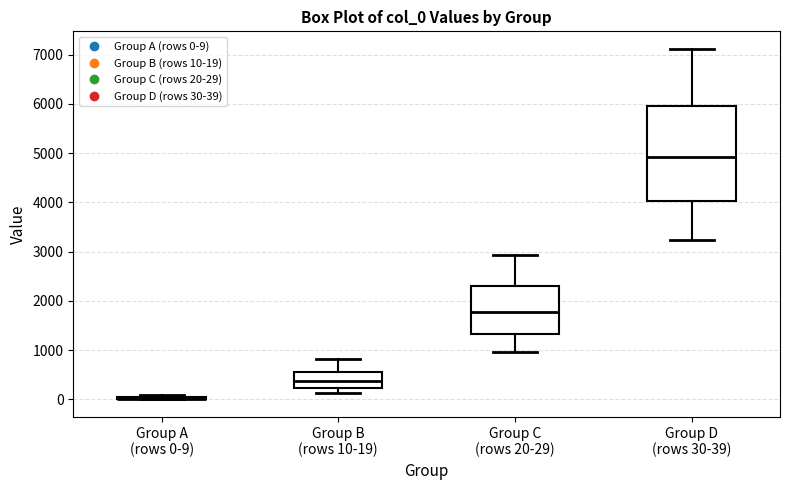

Comparing the boxes themselves (not the whiskers), which one is the tallest?

Group D (rows 30-39)